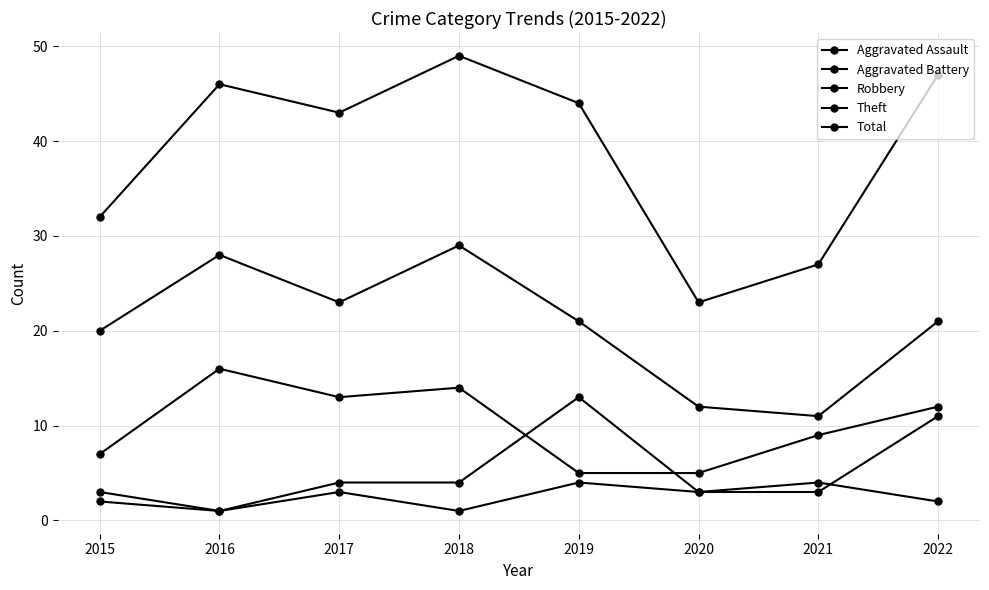

Is this an area chart (filled region under the line)?

No